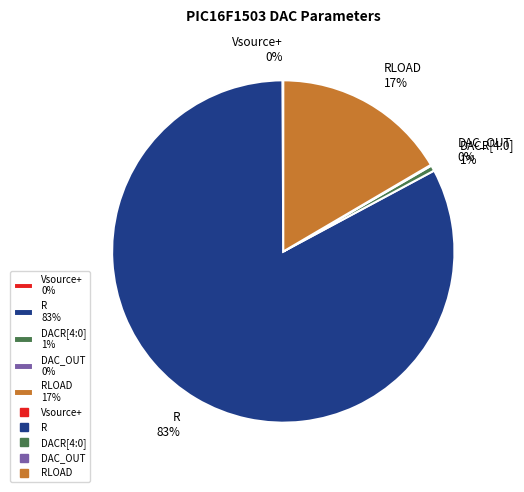

Is it true that RLOAD 17% is 17% of the pie?

True